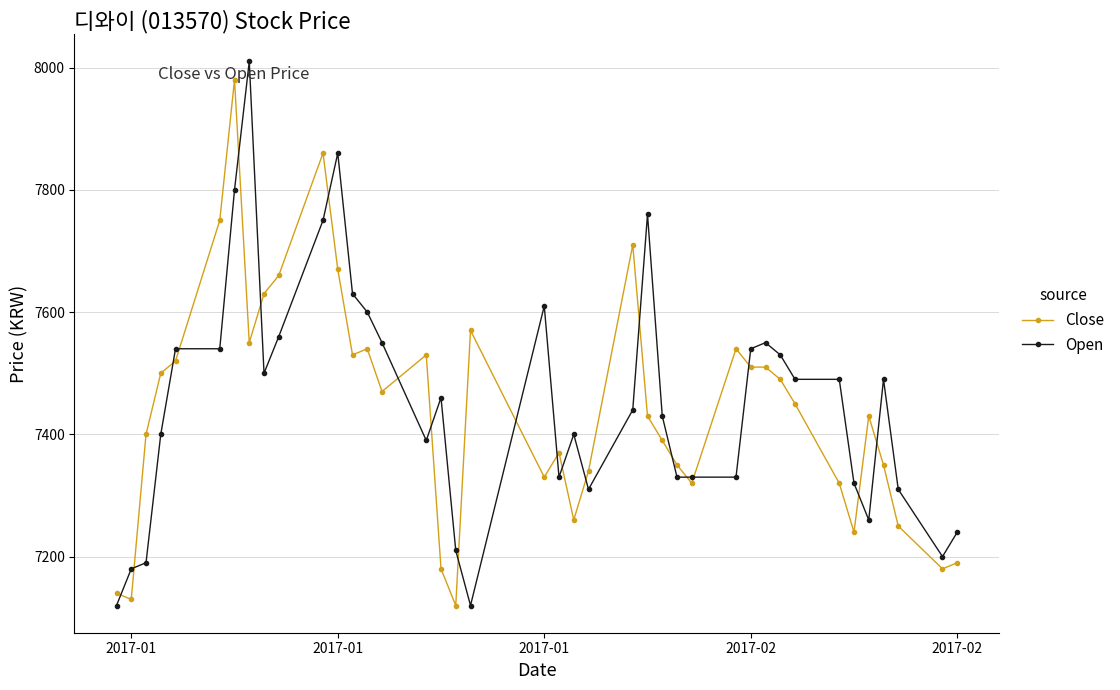

What is the difference between the maximum and minimum values in the Close series?

860